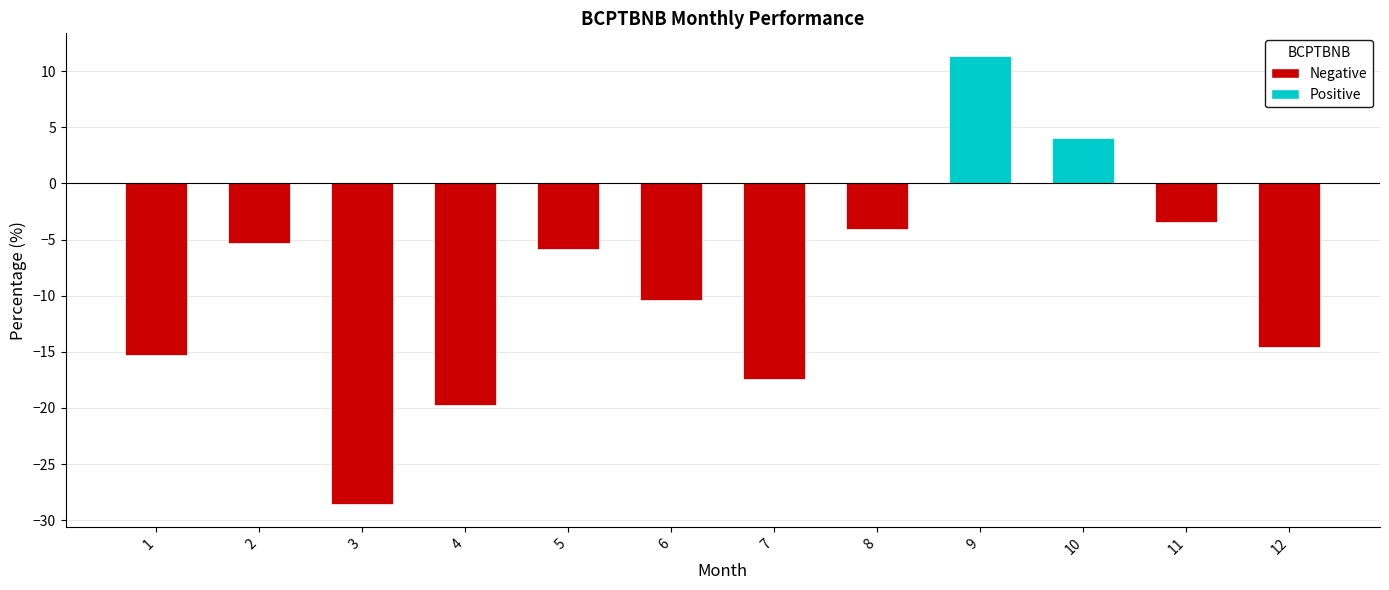

What is the sum of all values?

-109.2